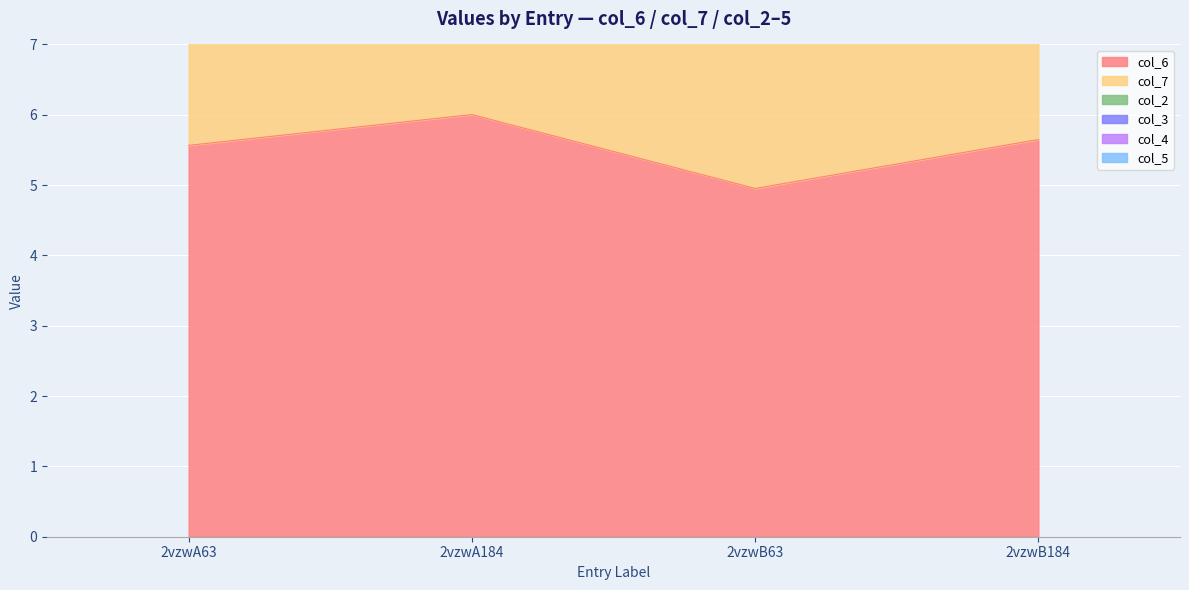

Is the value of col_4 at 2vzwB184 greater than the value of col_3 at 2vzwA184?

No